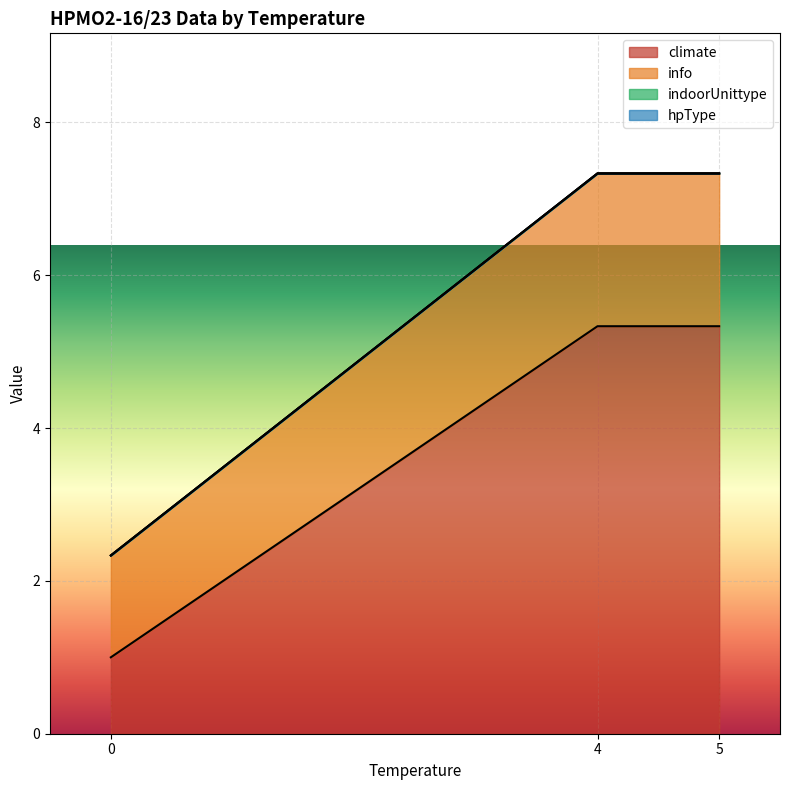

Which series changed the most between 4 and 5?

climate